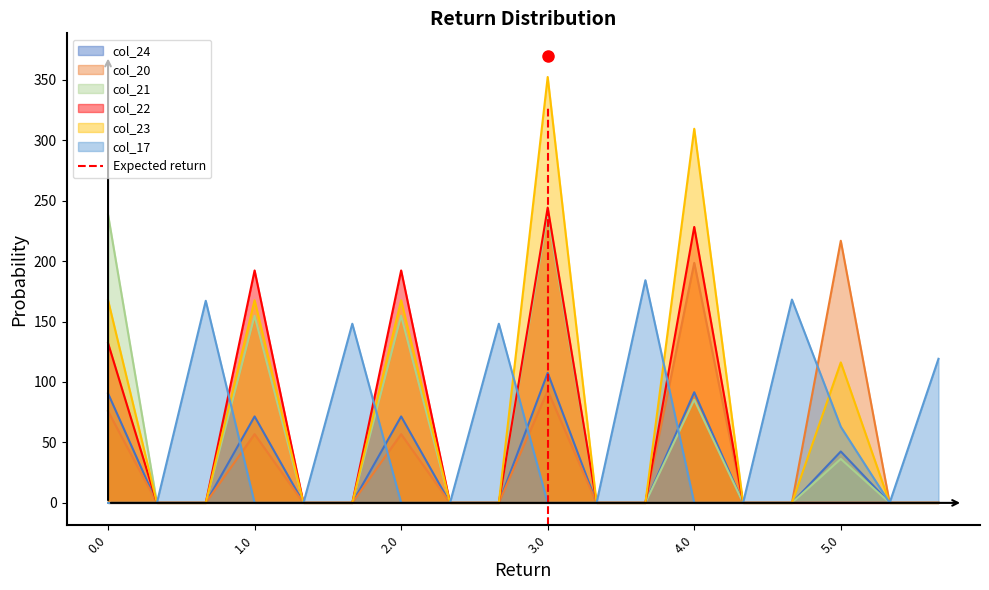

What is the highest value of the col_17 series?

184.2